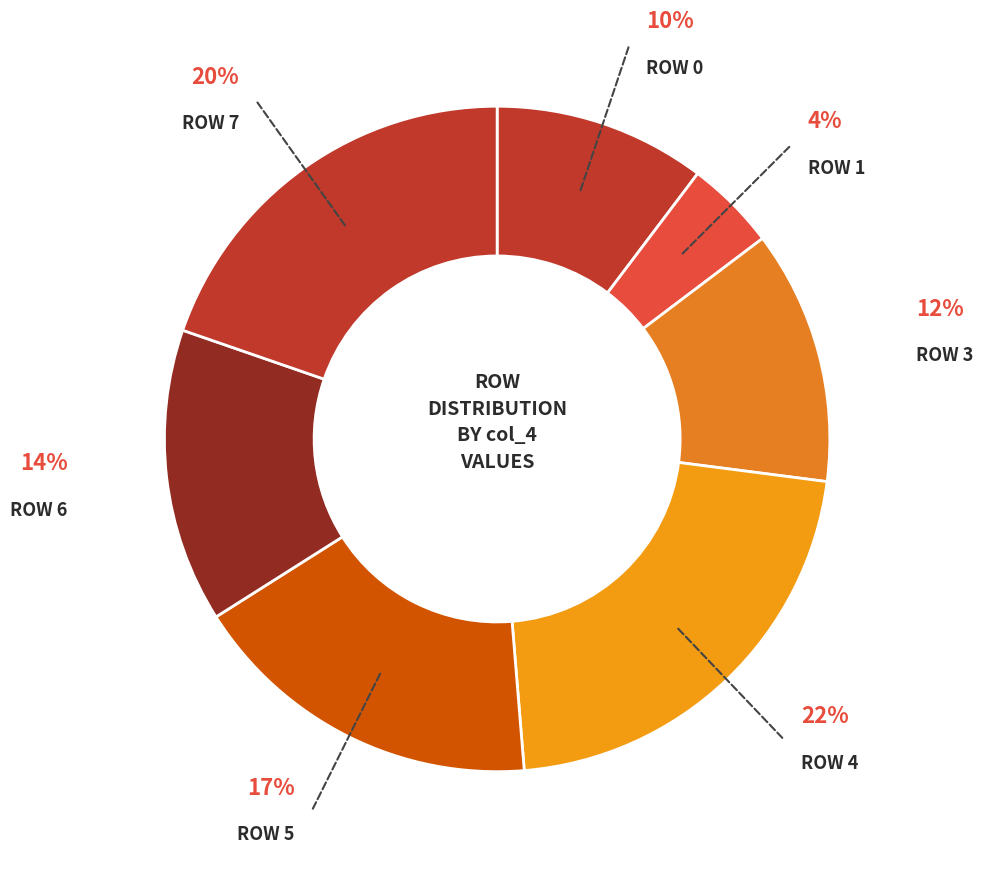

Does any single category account for the majority?

No